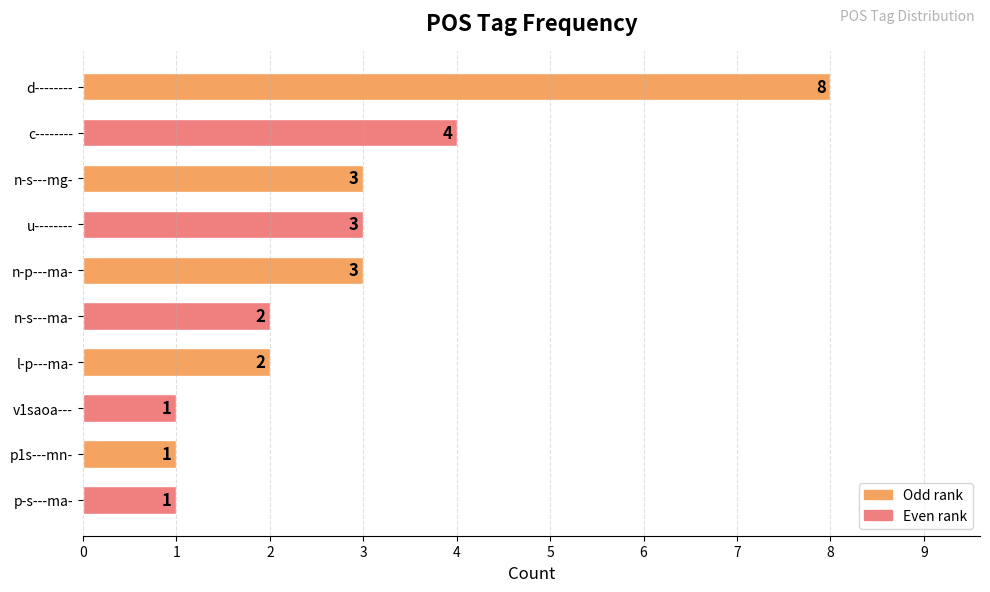

What is the change in value from d-------- to n-s---mg-?

-5